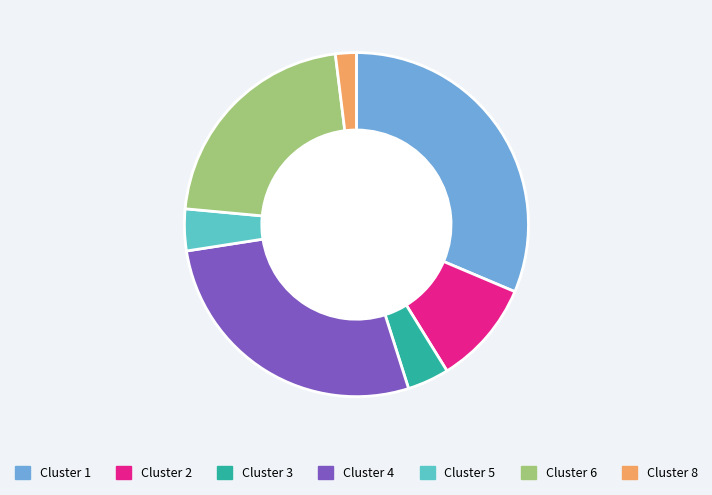

Is there a majority slice in this chart?

No